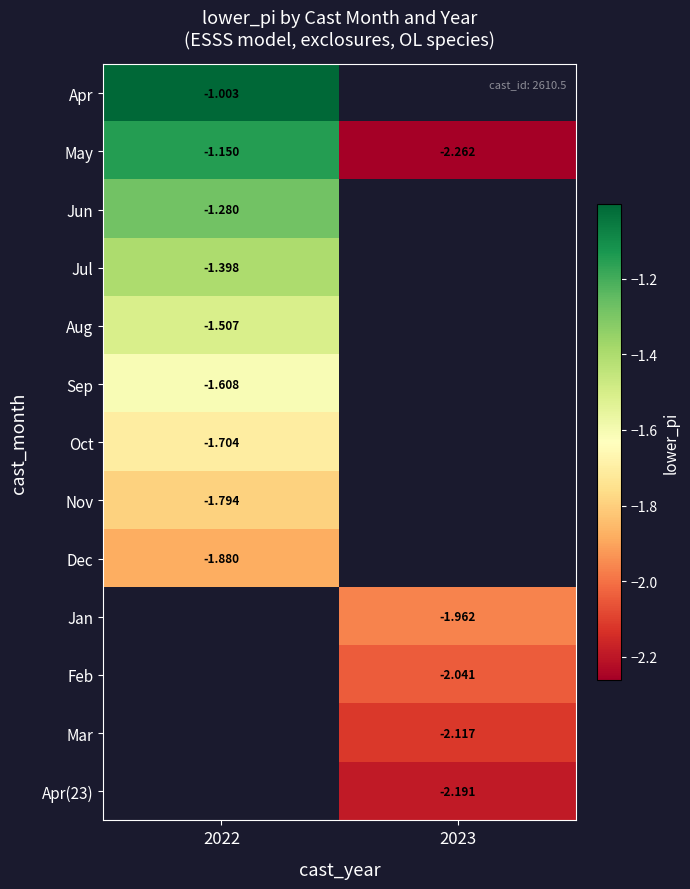

Which series changed the most between 2022 and 2023?

May